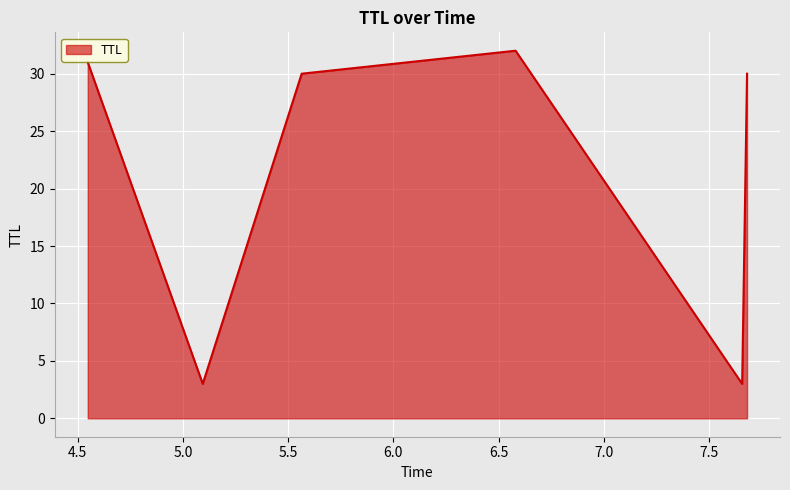

Reading right to left, transcribe all the data shown in this chart.

30	3	32	30	3	31